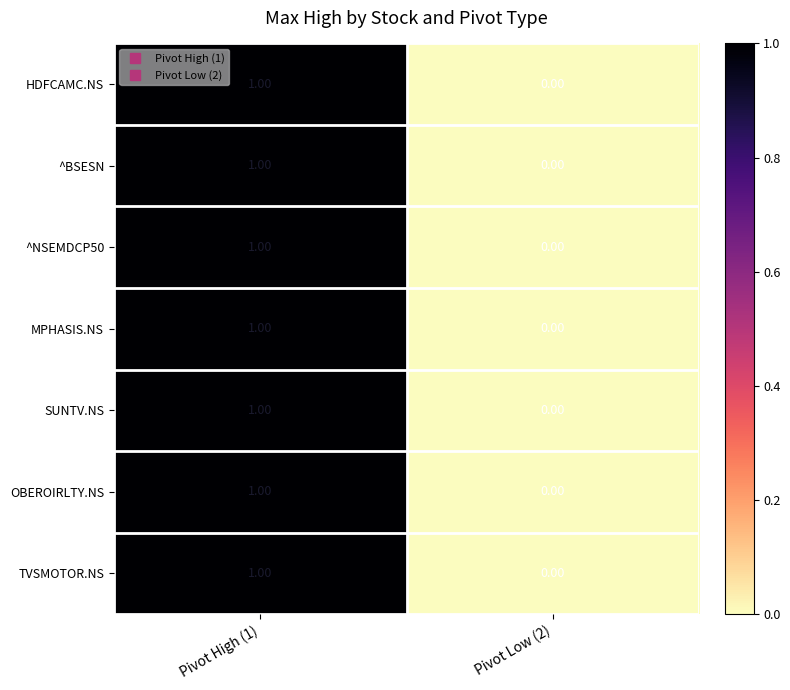

Is the value of OBEROIRLTY.NS at Pivot High (1) greater than the value of ^NSEMDCP50 at Pivot Low (2)?

Yes